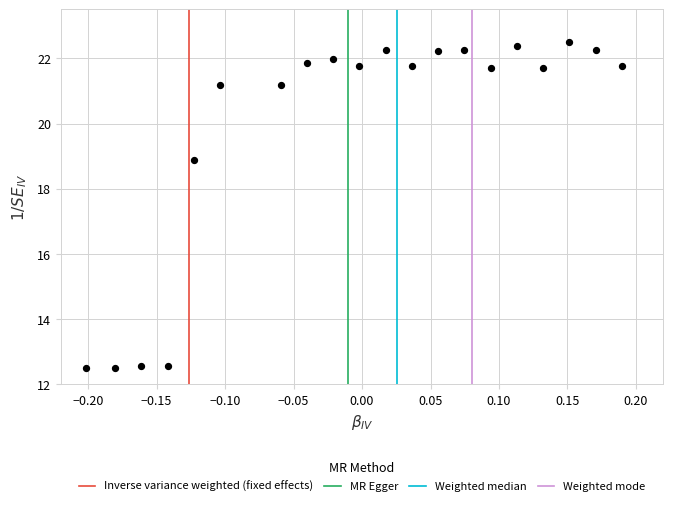

What is the range of Y values (max minus min)?

10.0